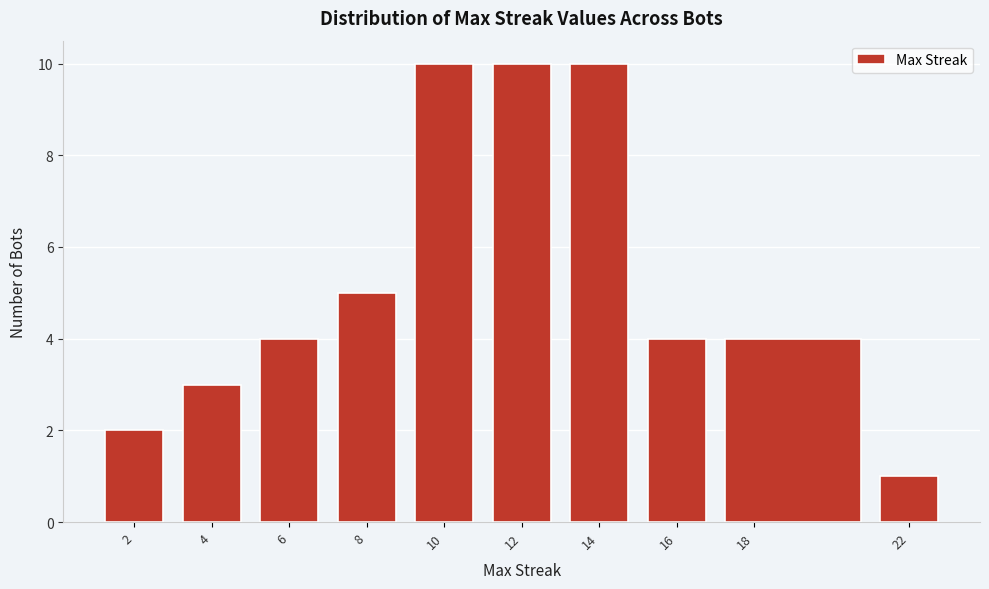

Reading left to right, list every bar in this chart as the range it spans on the x-axis followed by its height. The values are not printed on the chart, so give them approximately, as read against the axis.

1 to 3: 2
3 to 5: 3
5 to 7: 4
7 to 9: 5
9 to 11: 10
11 to 13: 10
13 to 15: 10
15 to 17: 4
17 to 21: 4
21 to 23: 1